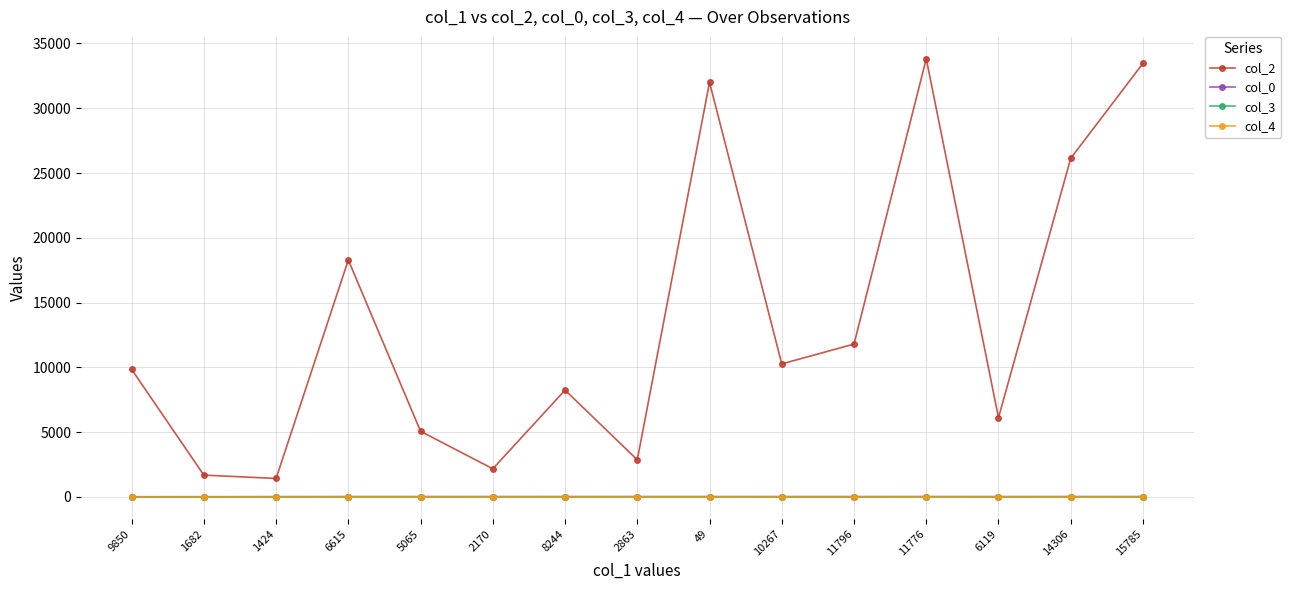

Which series has the widest spread of values?

col_2